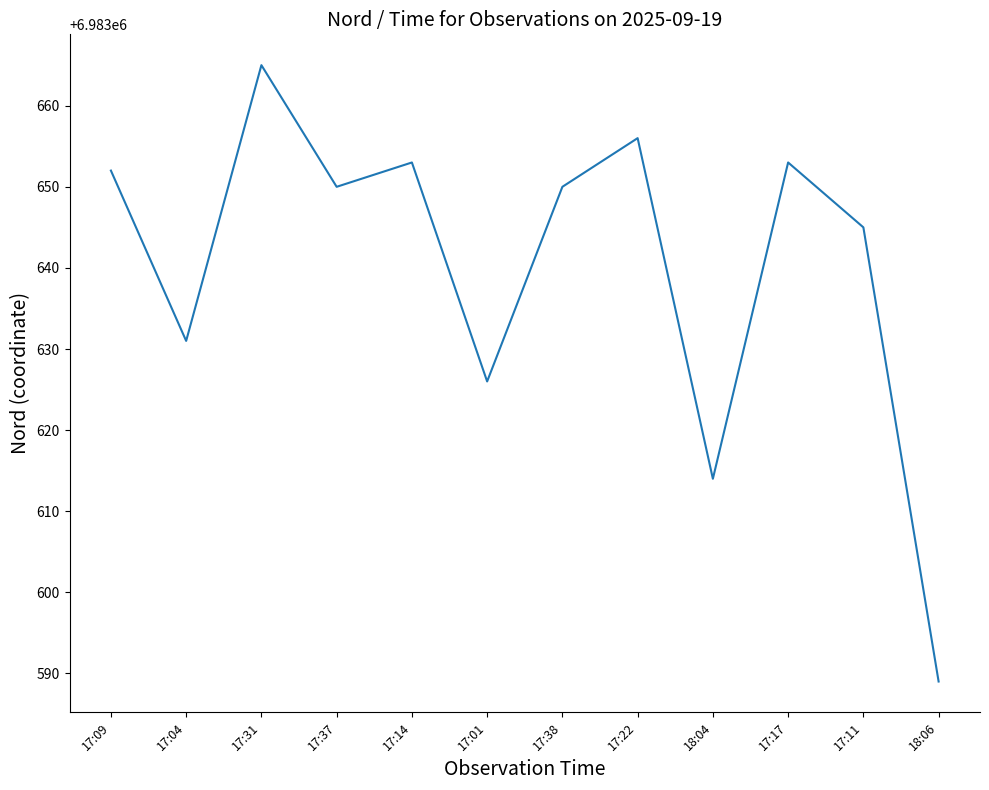

What is the difference between the values at 18:04 and 17:37?

36